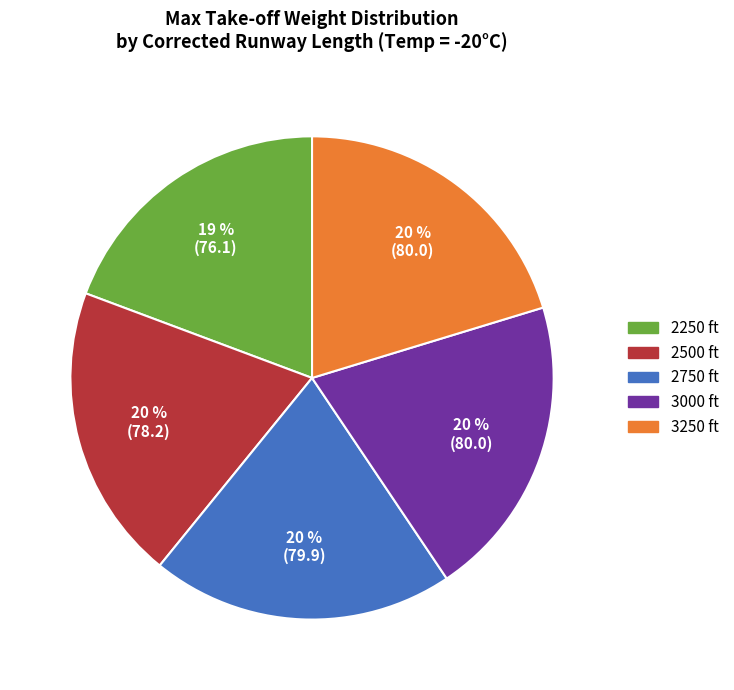

To the nearest percent, what portion does 2250 ft represent?

19%